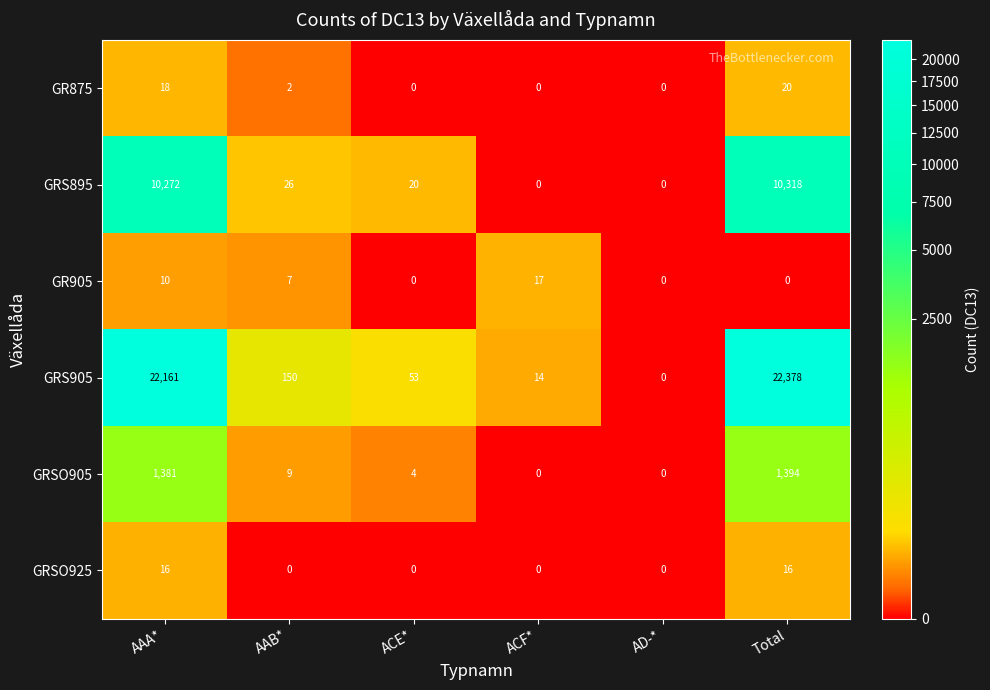

Which series changed the most between AAA* and AD-*?

GRS905